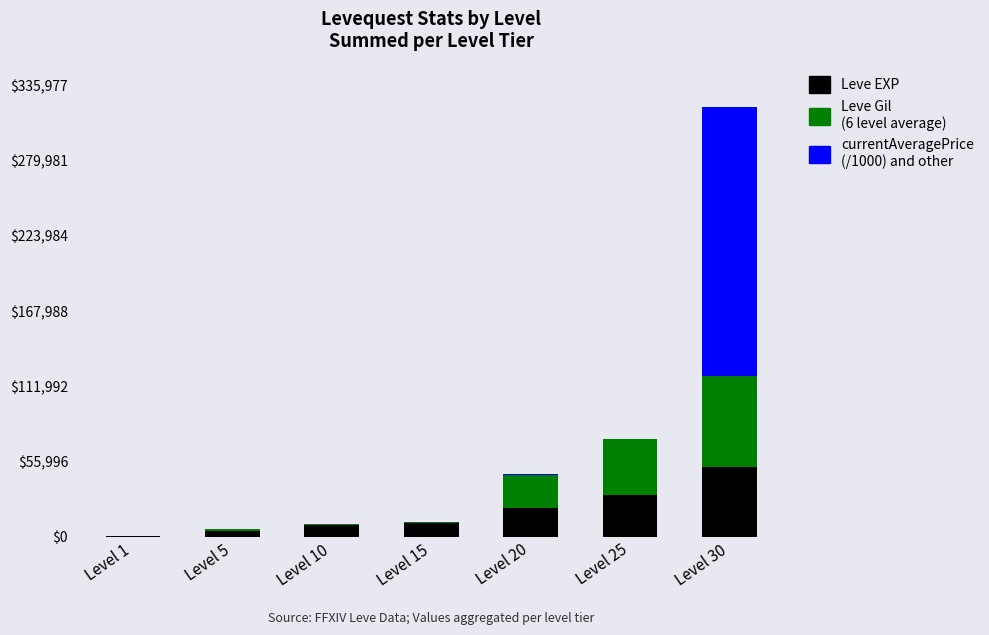

At which category is the sum across all series the highest?

Level 30